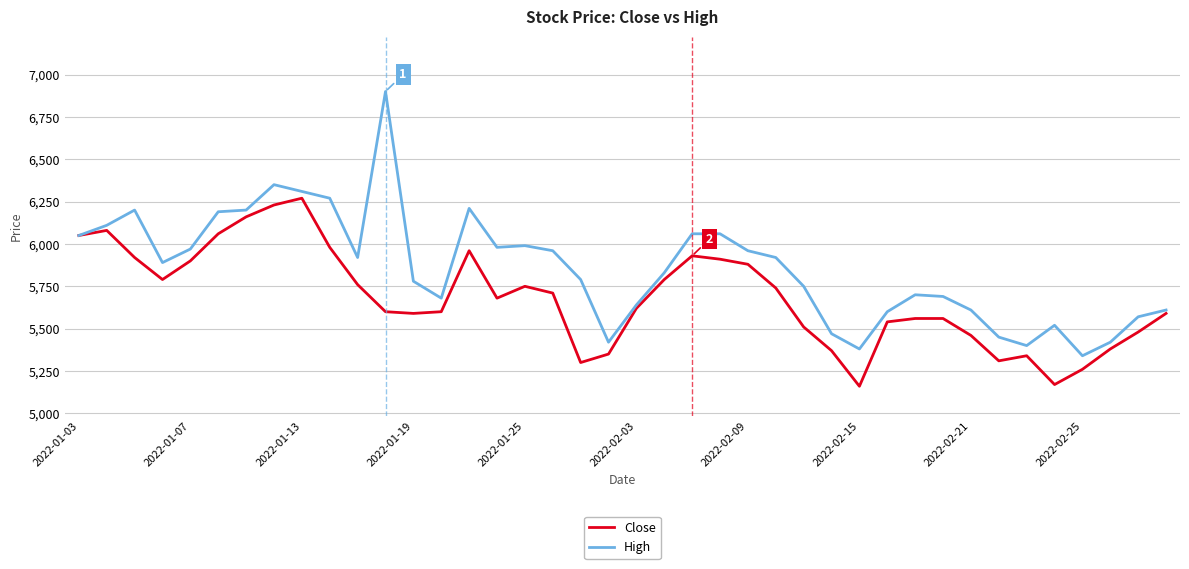

Rank the series by their average value, from lowest to highest.

Close, High